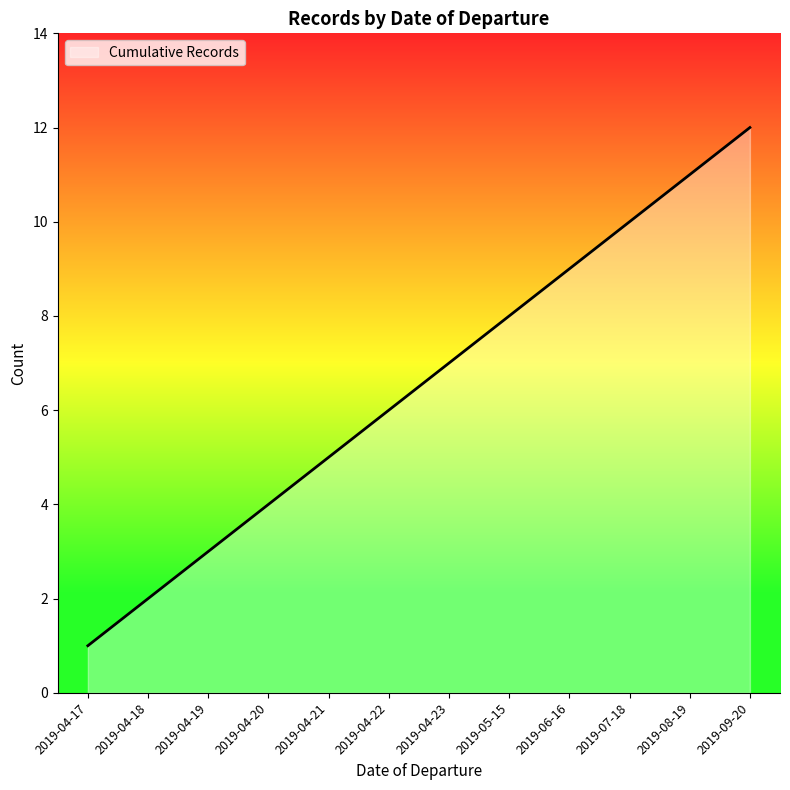

At which label is the value closest to 6?

2019-04-22